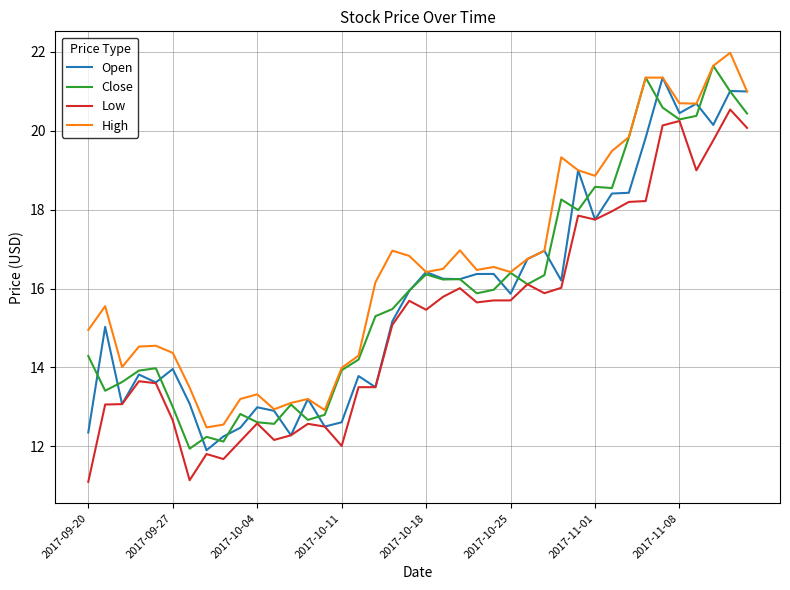

What is the smallest value displayed?

11.1